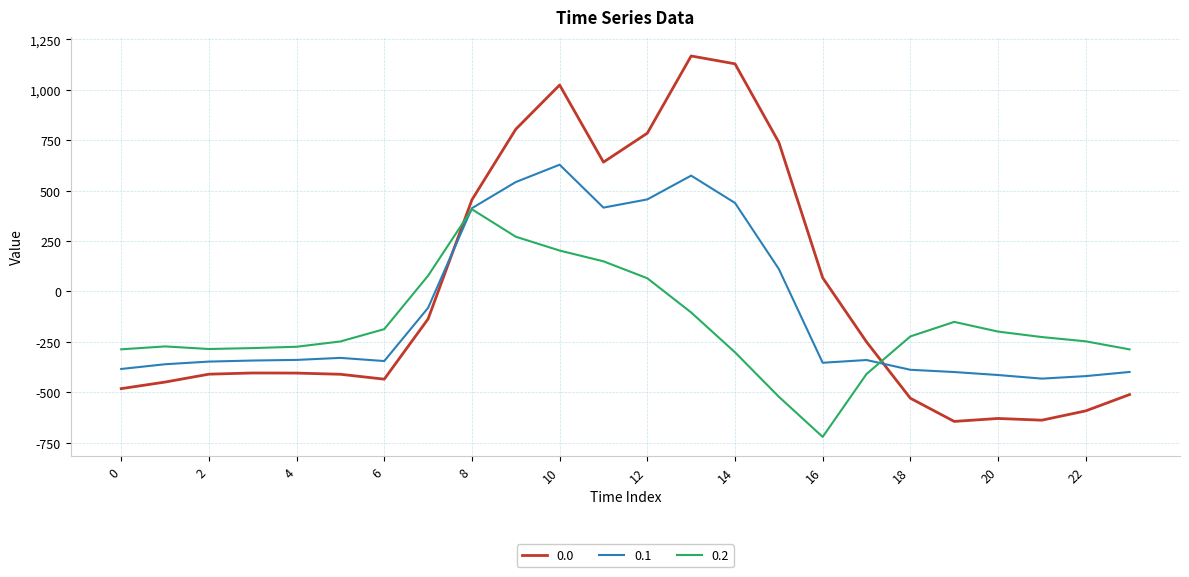

How many negative values does the 0.1 series have?

16